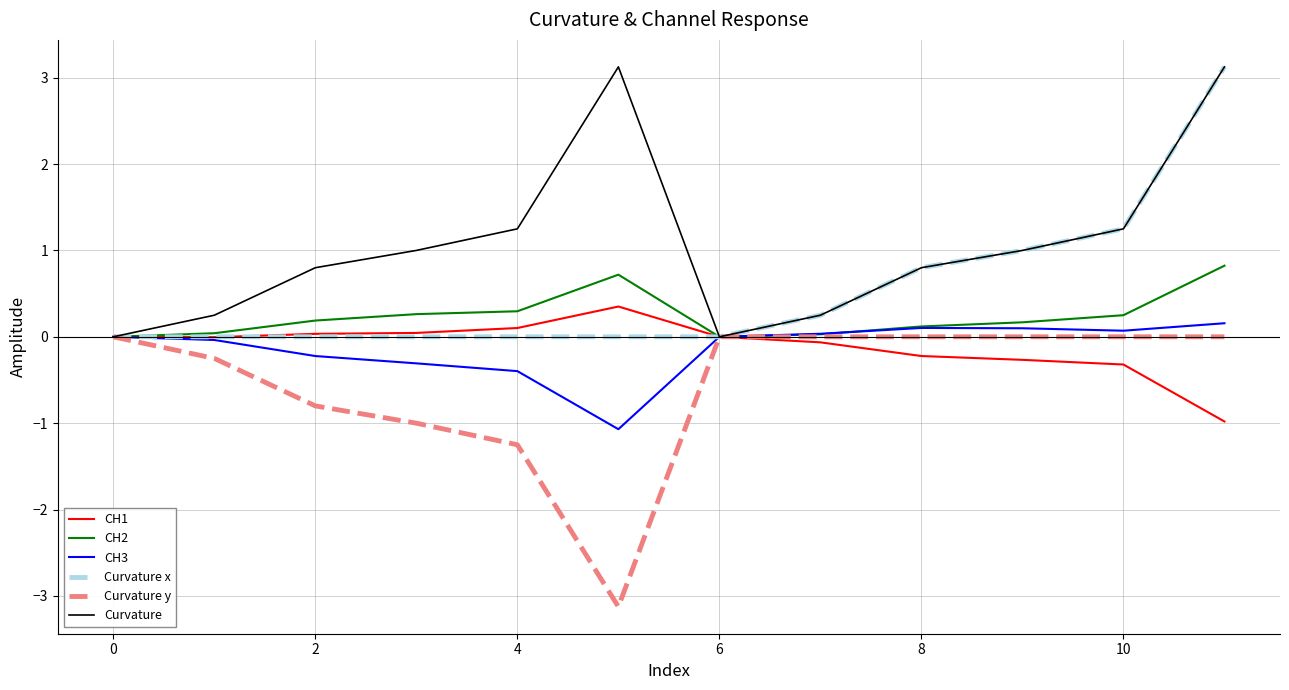

Which series has the largest total across all categories?

Curvature